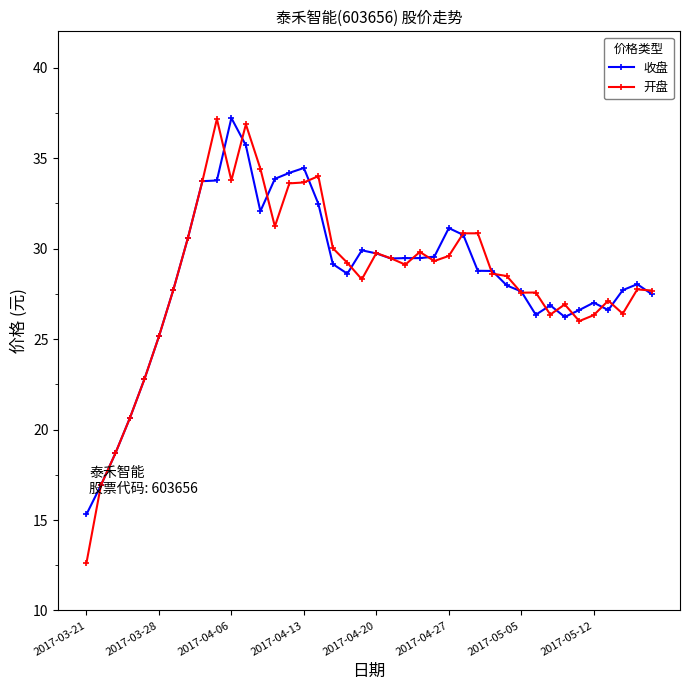

True or false: 开盘 has more than 2 interior local peaks.

True